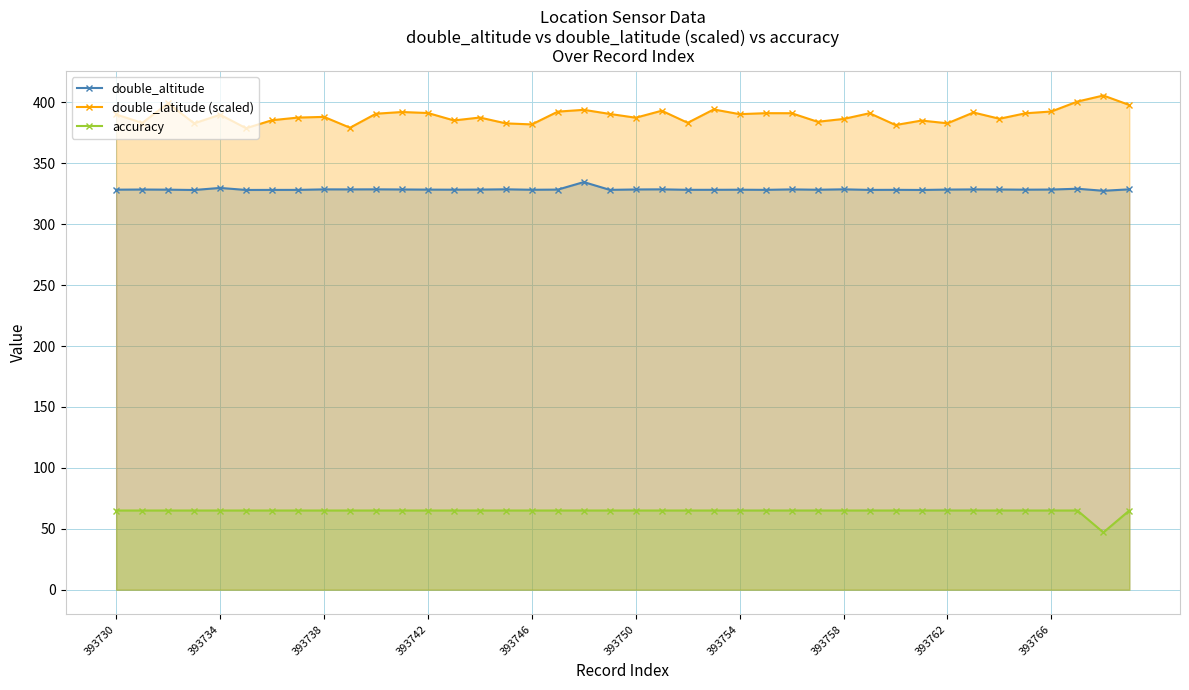

At which category is the sum across all series the highest?

37